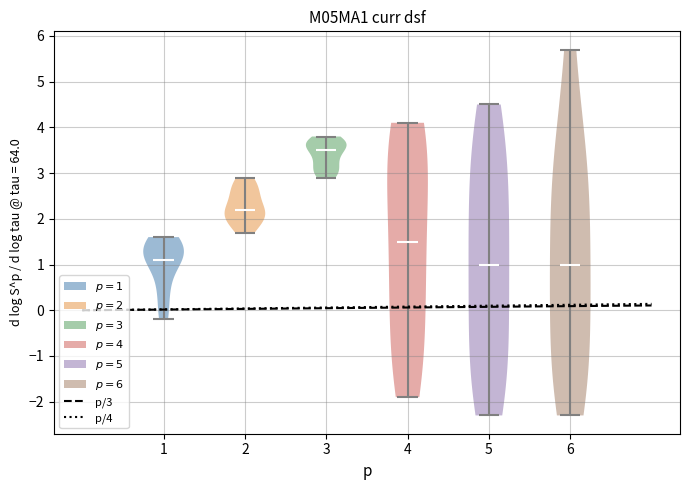

Reading left to right, read every violin against the y-axis: where its median line is, and the lowest and highest points it reaches. The values are not printed on the chart, so give them approximately, as read against the axis.

1: median line 1.1, lowest point -0.2, highest point 1.6
2: median line 2.2, lowest point 1.7, highest point 2.9
3: median line 3.5, lowest point 2.9, highest point 3.8
4: median line 1.5, lowest point -1.9, highest point 4.1
5: median line 1.0, lowest point -2.3, highest point 4.5
6: median line 1.0, lowest point -2.3, highest point 5.7